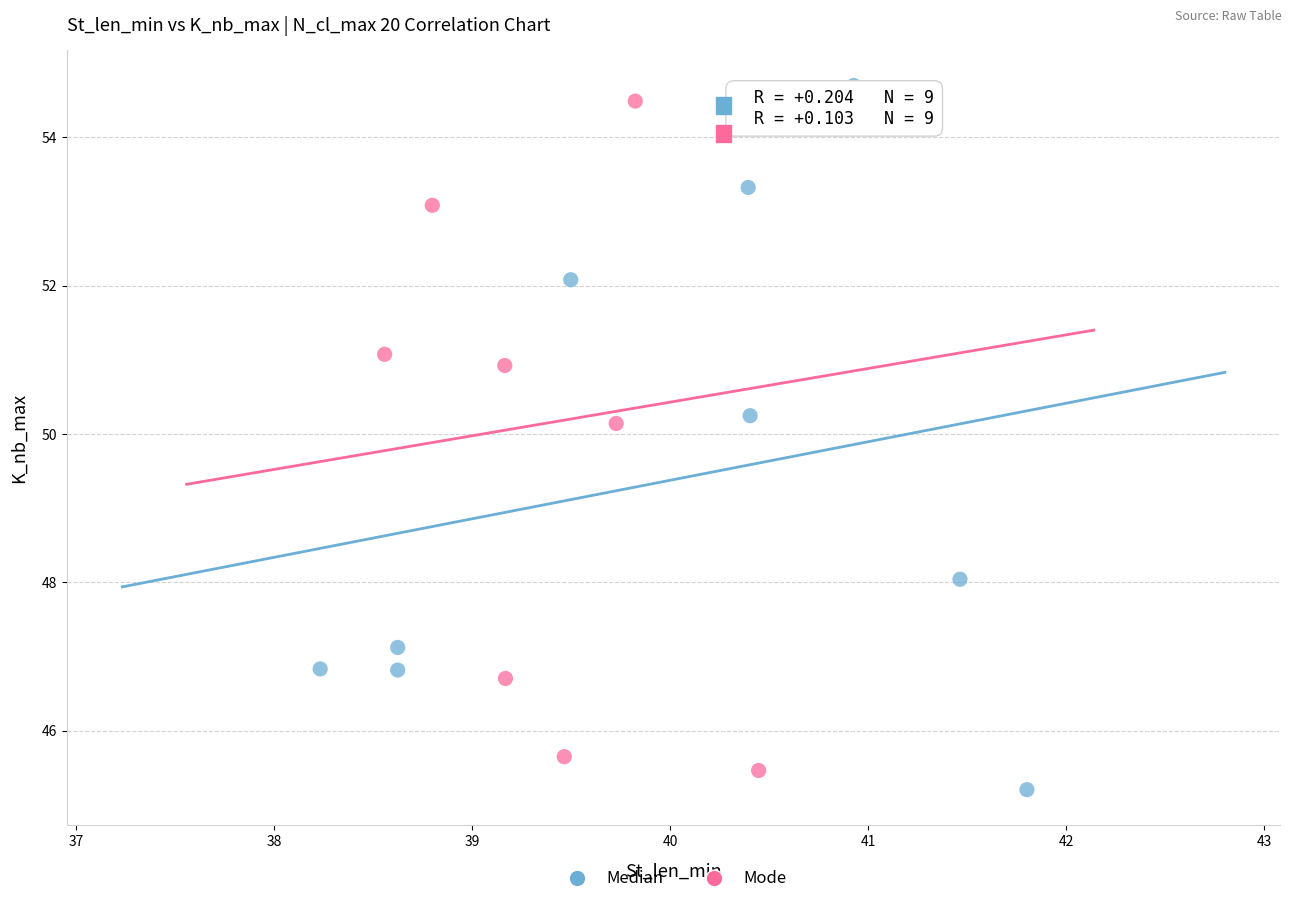

Which series contains the lowest Y value?

Median